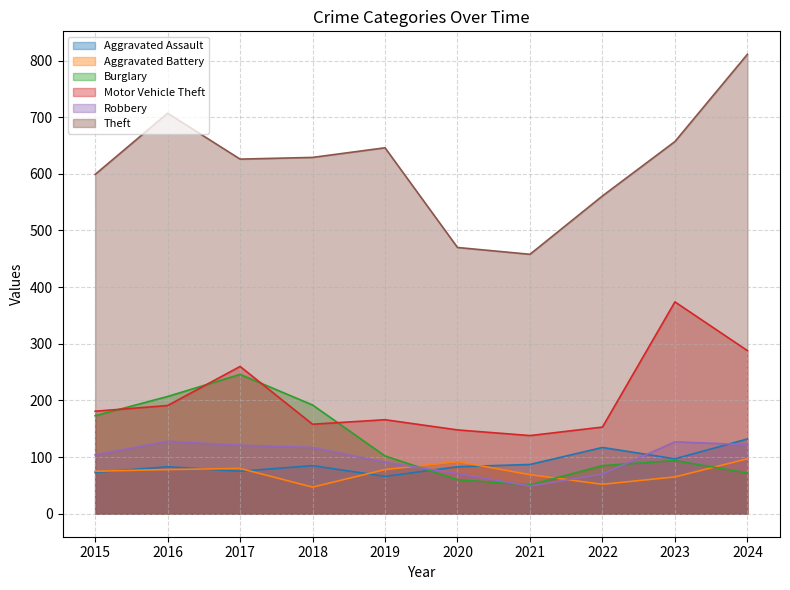

The value of Motor Vehicle Theft at 2021 is 138. True or false?

True